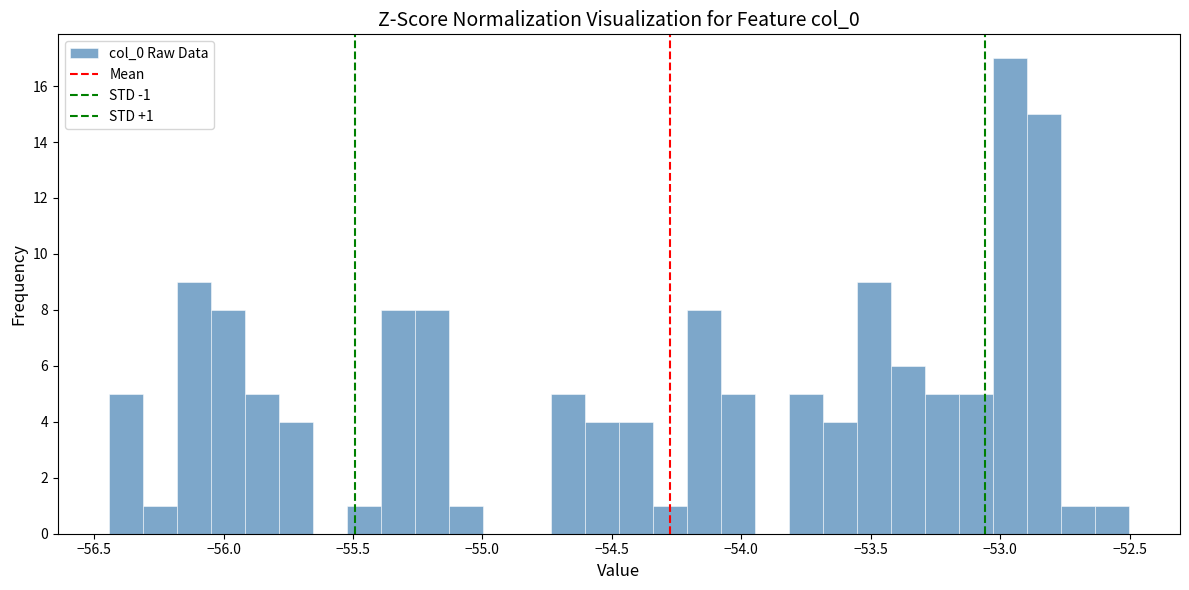

Around what value on the x-axis is the tallest bar? Give the approximate position of its centre, as read against the axis.

-52.95